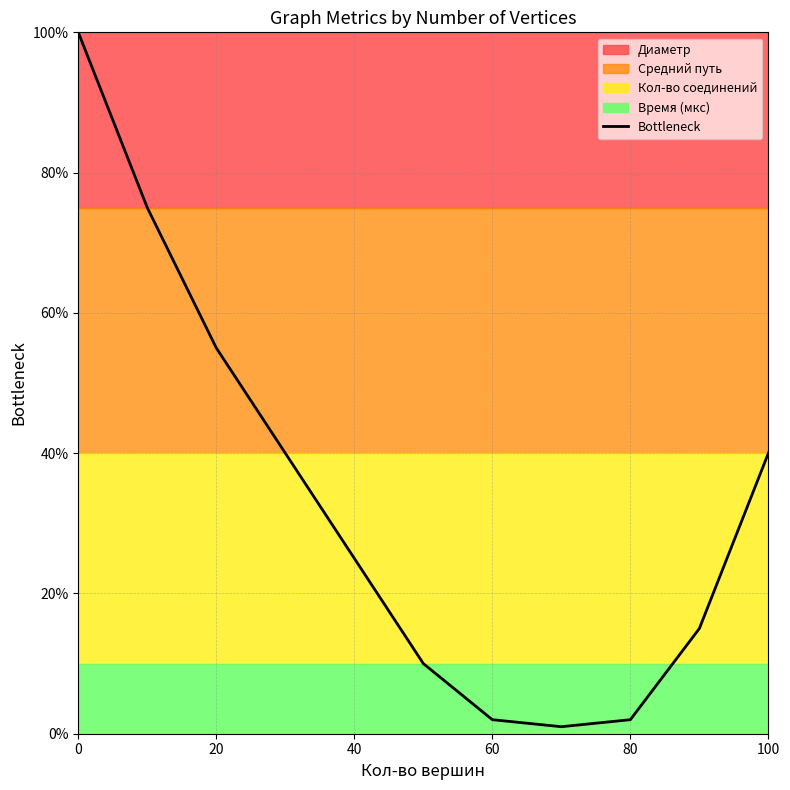

True or false: Bottleneck has a value of 38 at 40.

False